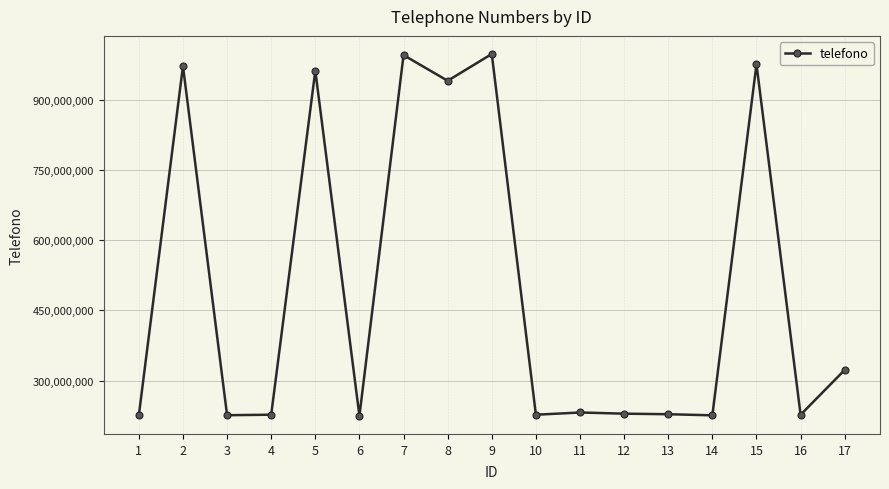

What is the sum of the values at 14 and 13?

454347226